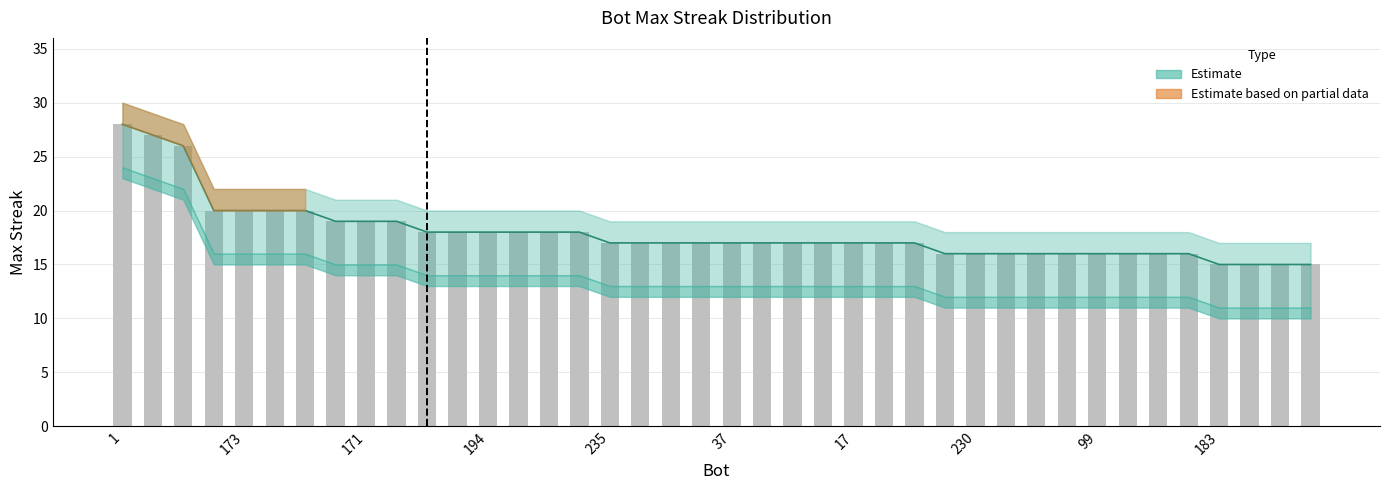

At which label does maxStreak first exceed 17?

1